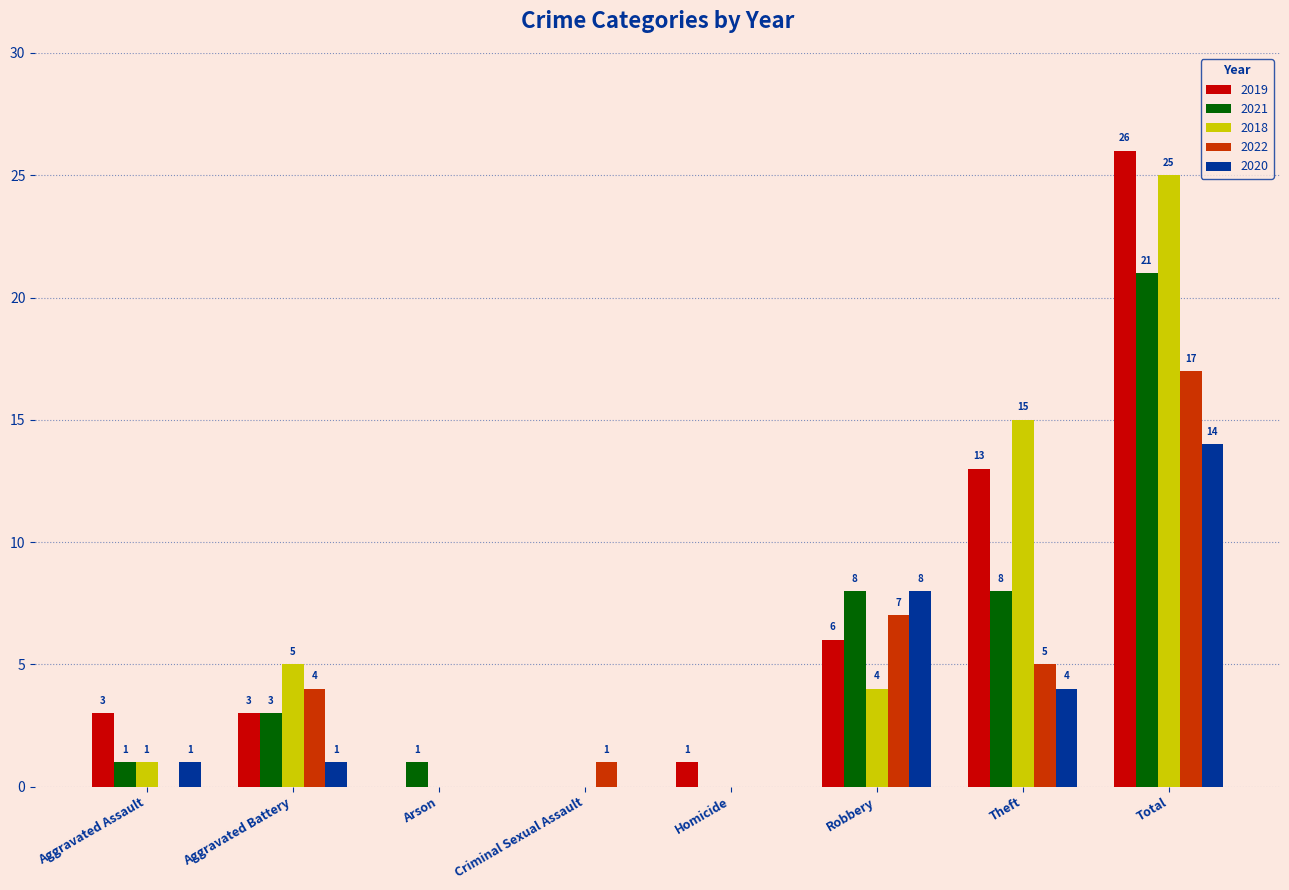

What is the sum of all 2020 values?

28